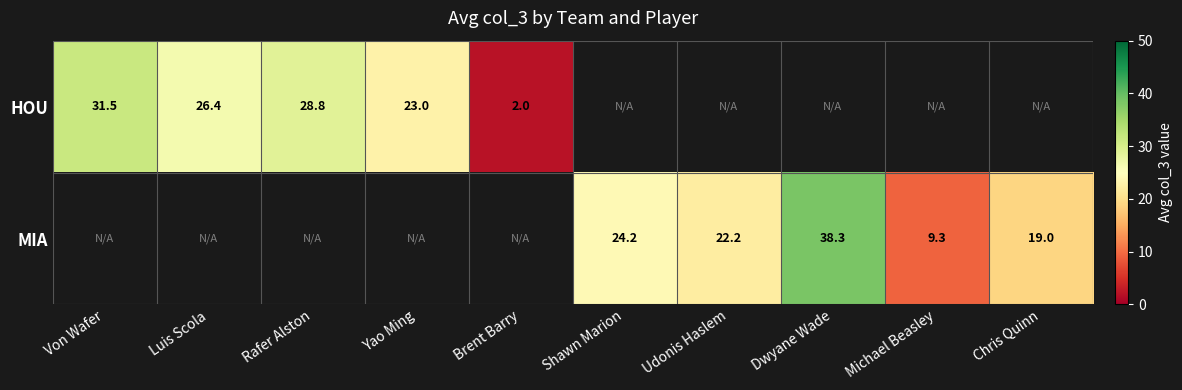

True or false: MIA has a value of 13.2 at Udonis Haslem.

False